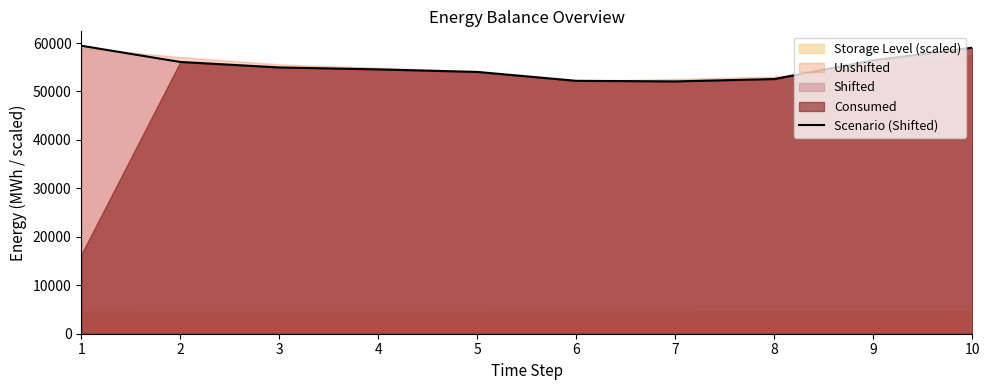

What is the difference between the maximum and minimum values?

7362.0